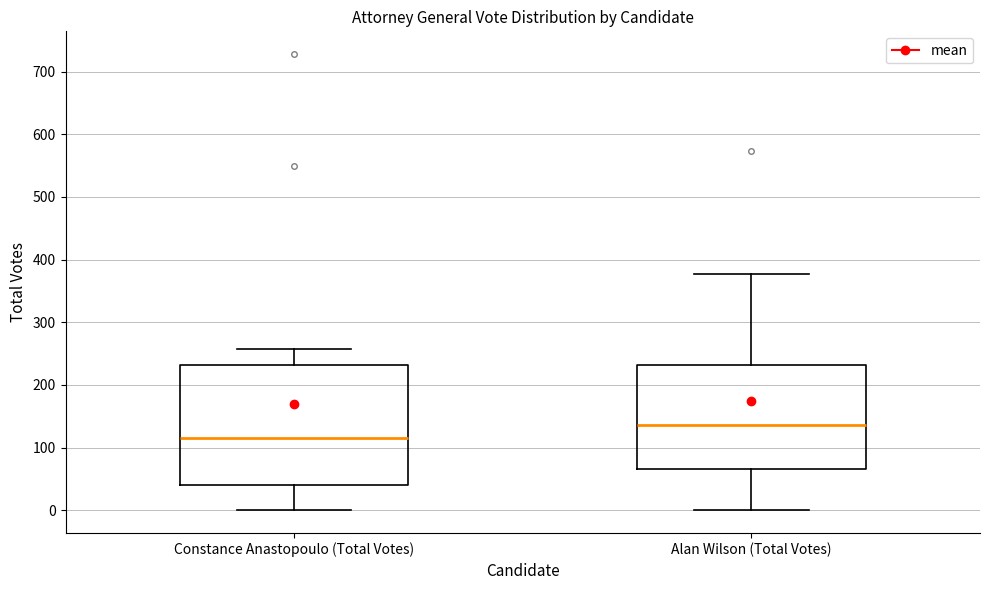

Reading left to right, transcribe this box plot: for each box, give where its median line is, the range the box spans, and where its two whiskers end, as read against the y-axis. The values are not printed on the chart, so give them approximately, as read against the axis.

Constance Anastopoulo (Total Votes): median 120, box 40 to 230, whiskers 0 to 260
Alan Wilson (Total Votes): median 140, box 70 to 230, whiskers 0 to 380